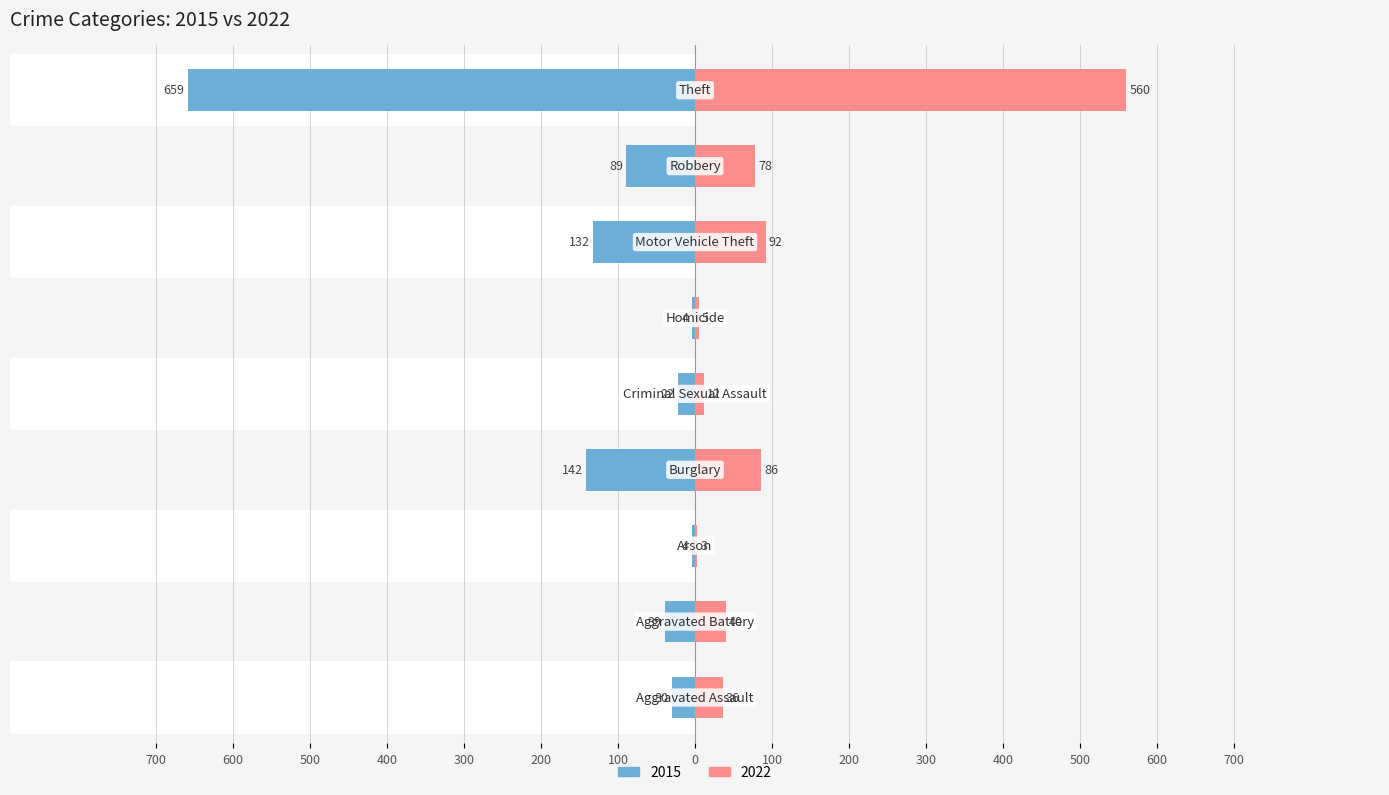

What are all the series names shown in the legend?

2015, 2022